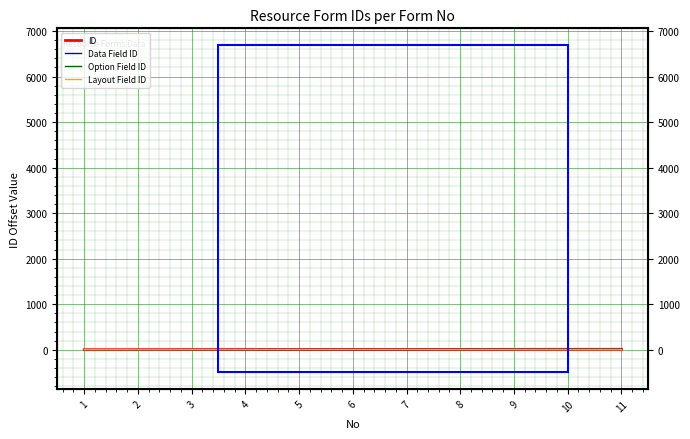

Which category has the lowest value in the Data Field ID series?

1